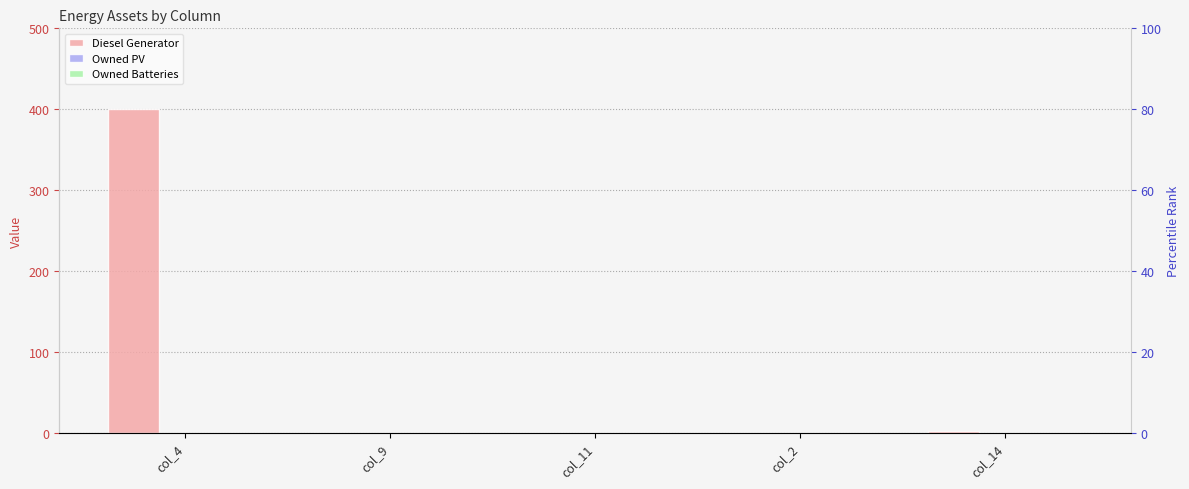

What is the greatest value displayed?

400